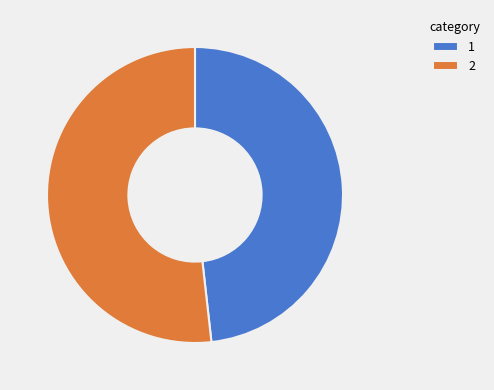

Is the sum of 2 and 1 greater than half?

Yes